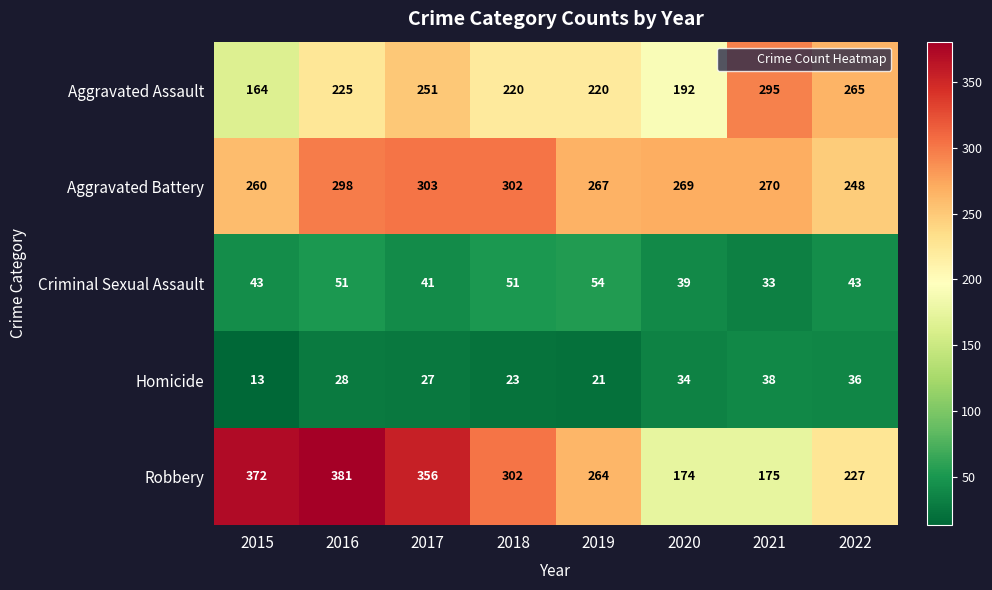

What is the difference between the maximum and minimum values in the Aggravated Assault series?

131